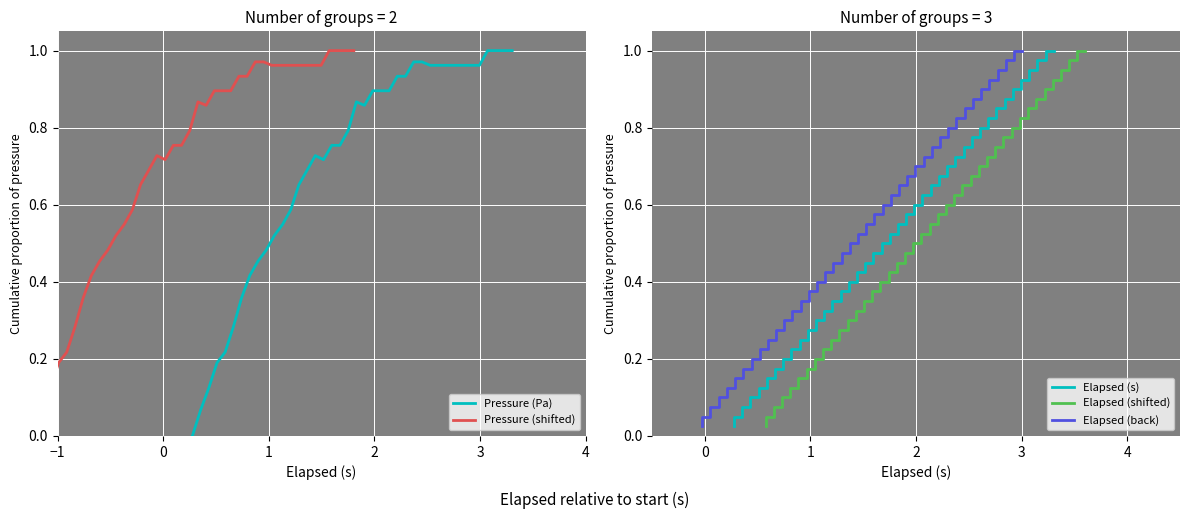

What is the value of the Elapsed (shifted) point at the 31st from the left?

0.8